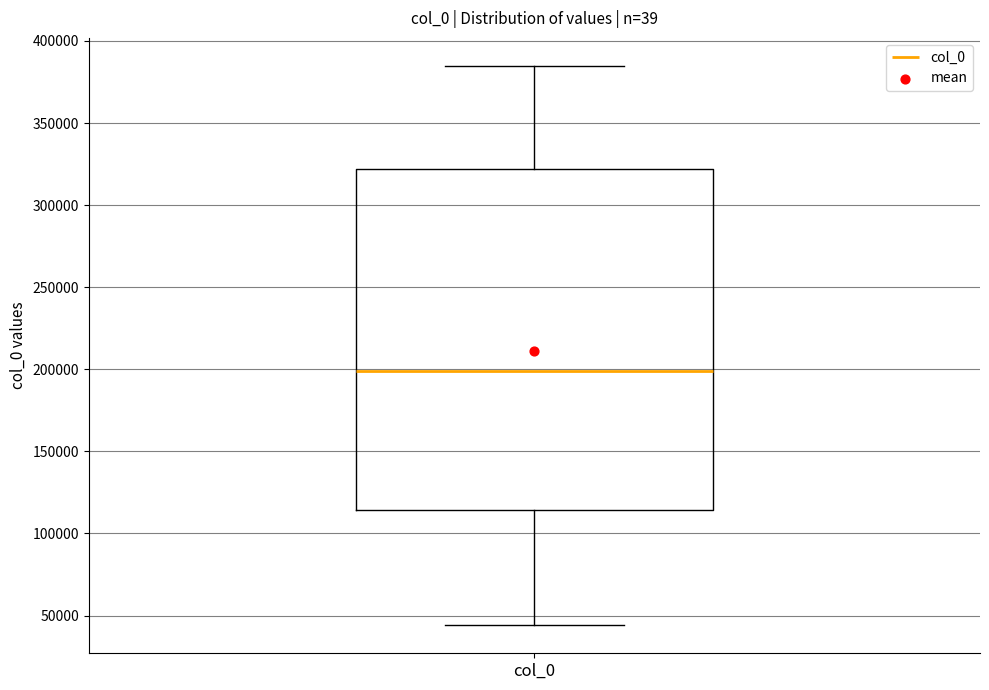

Transcribe this box plot: give where the median line is, the range the box spans, and where the two whiskers end, as read against the y-axis. The values are not printed on the chart, so give them approximately, as read against the axis.

median 200000, box 115000 to 320000, whiskers 45000 to 385000